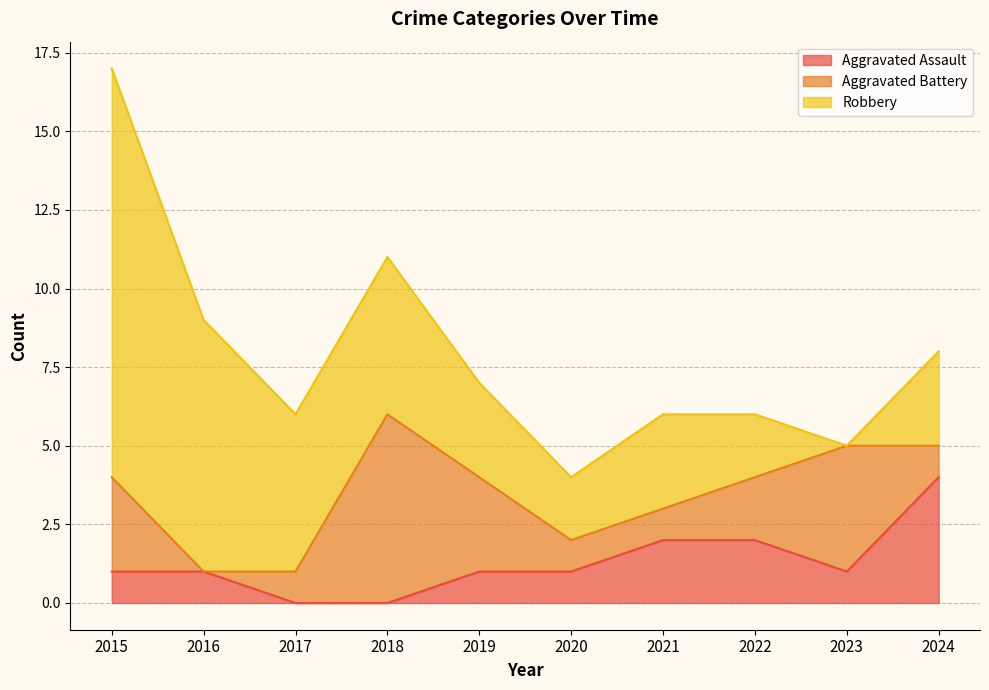

Rank the series by their average value, from lowest to highest.

Aggravated Assault, Aggravated Battery, Robbery